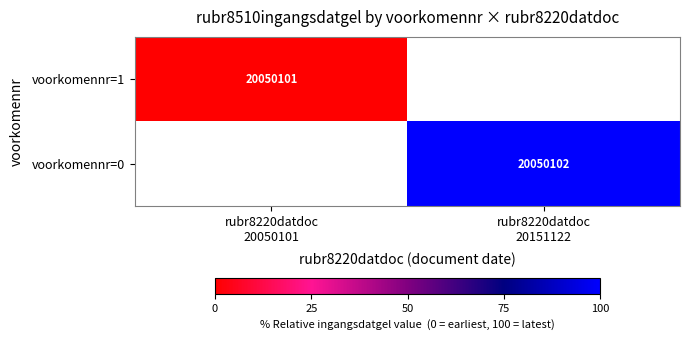

Rank the series by their maximum value, from highest to lowest.

voorkomennr=1, voorkomennr=0